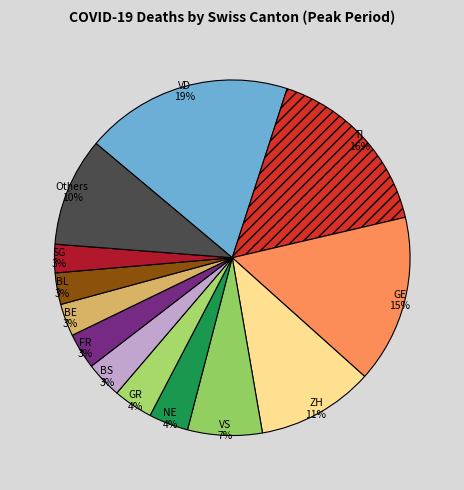

To the nearest percent, what is the difference between the largest and smallest slice percentages?

16%